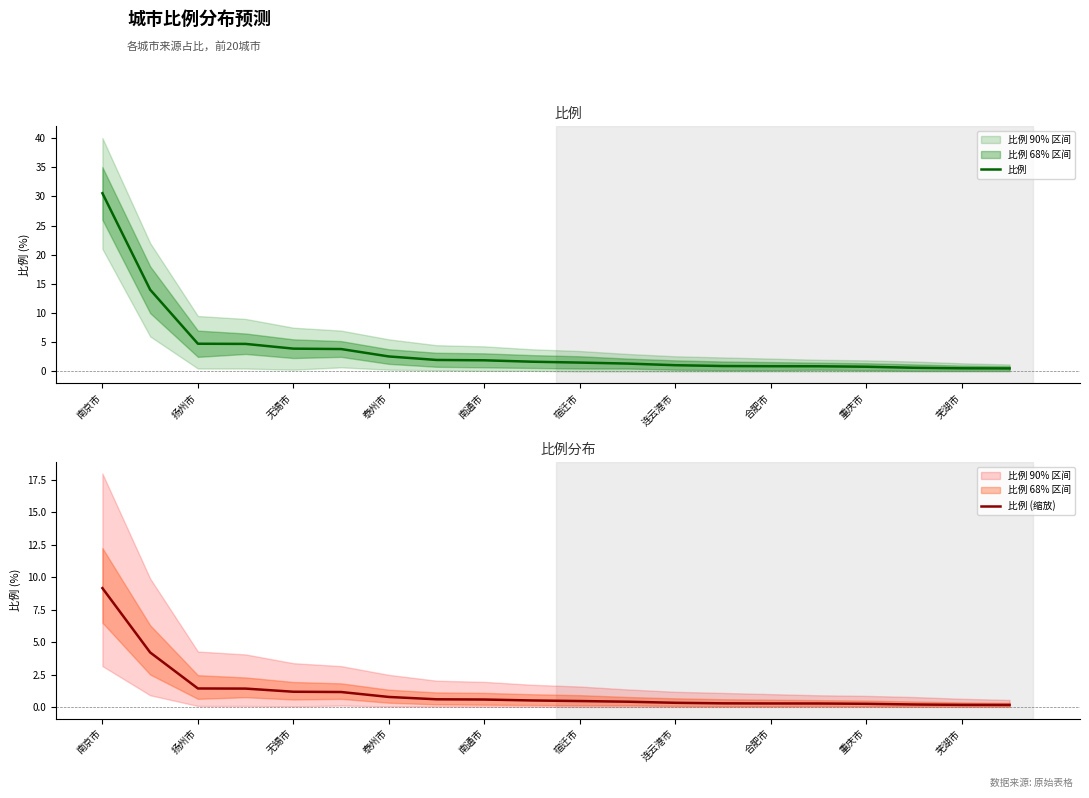

Which category has the highest value in the 比例 series?

南京市